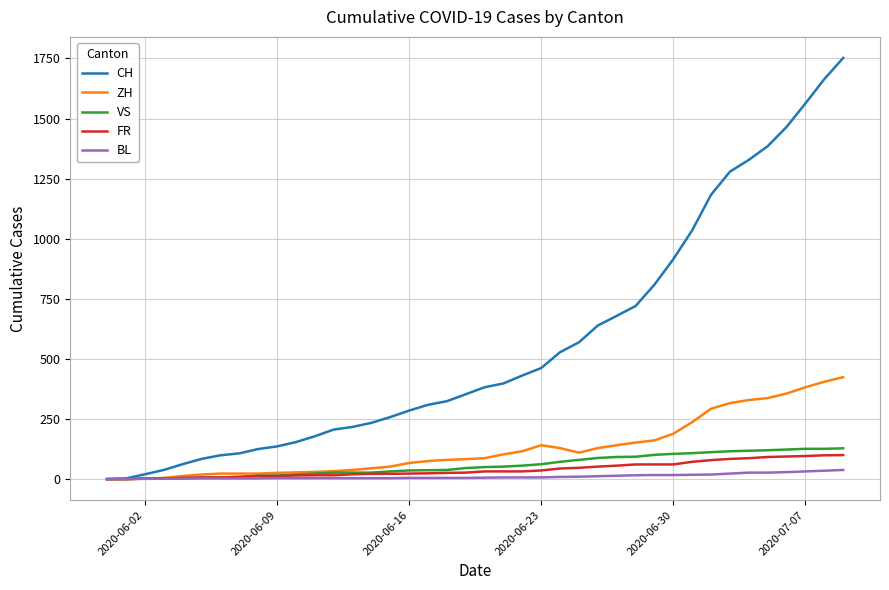

What is the maximum value shown in the chart?

1752